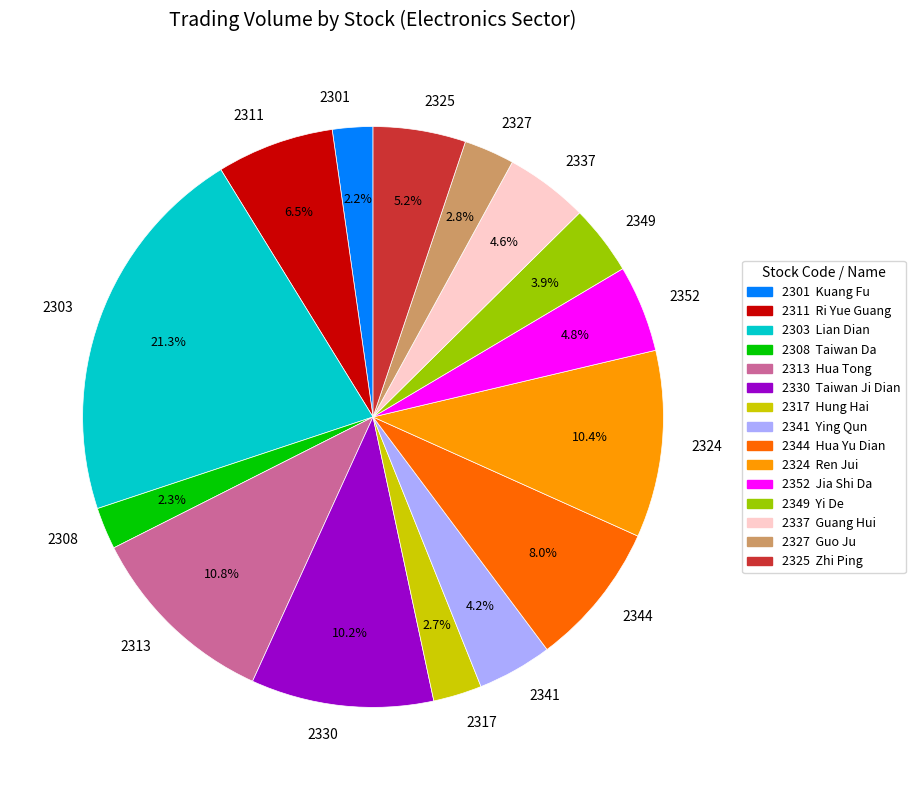

Which slice is the largest?

2303